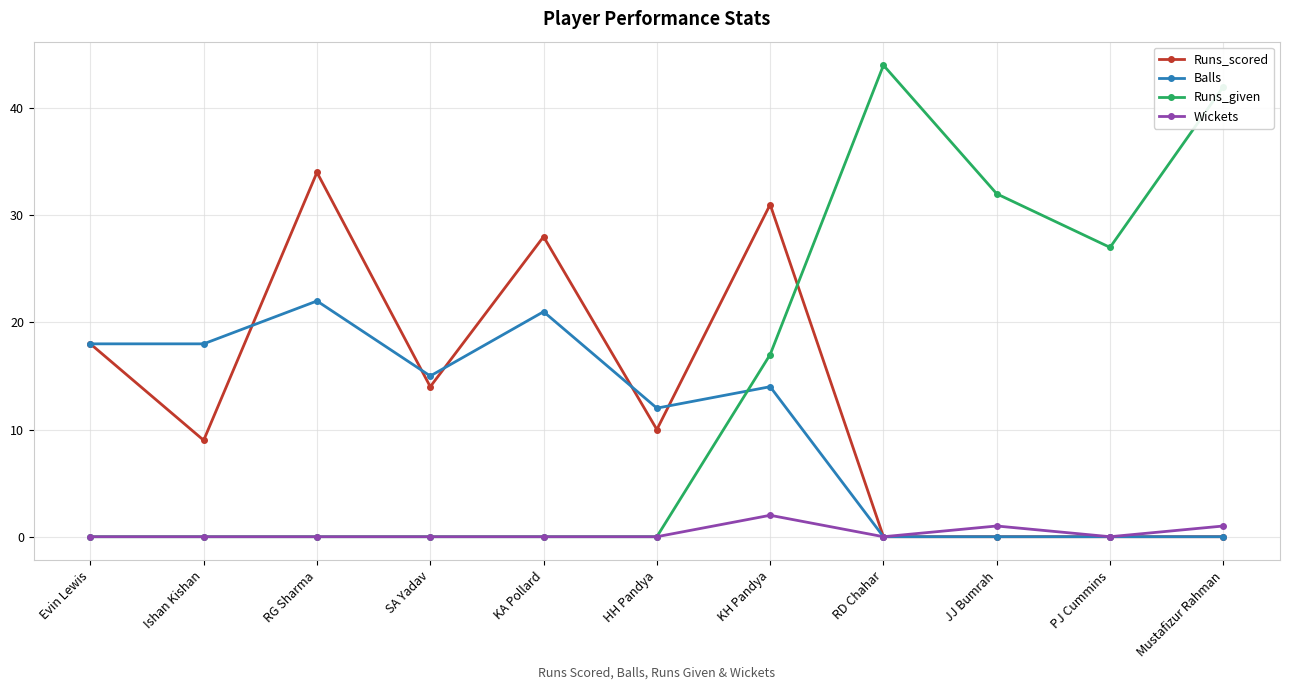

True or false: Runs_given has a value of 0 at RG Sharma.

True